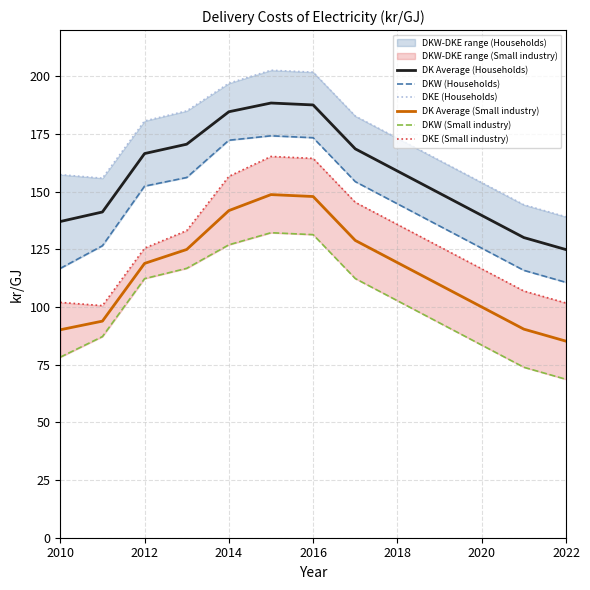

The DK Average (Households) series shows 158.9 at 2018. True or false?

True